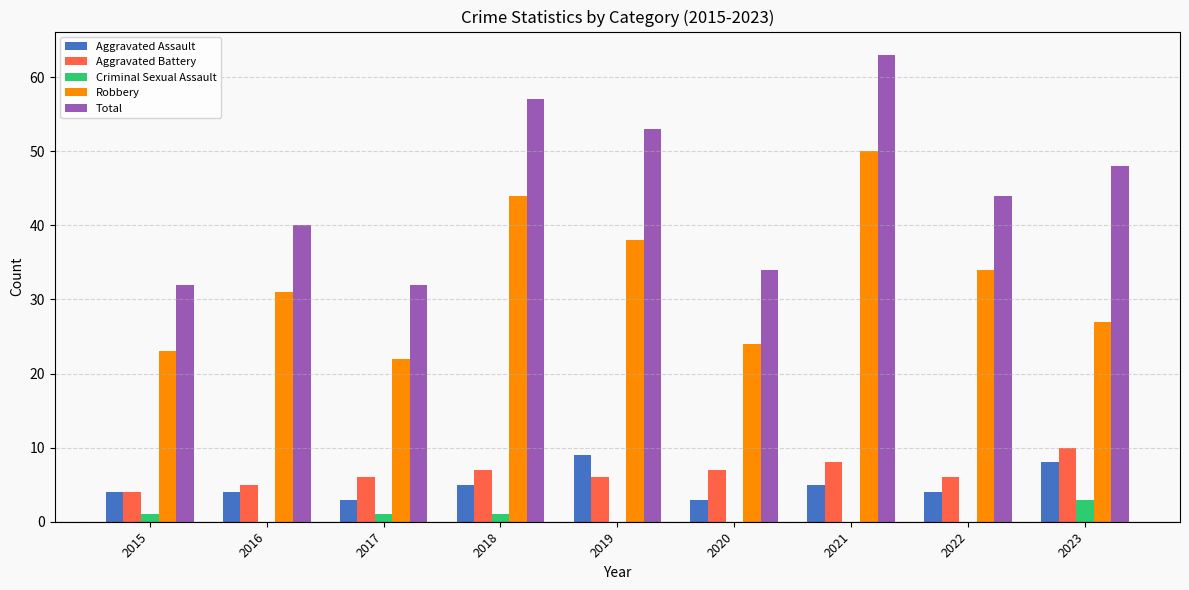

Which series changed the most between 2015 and 2021?

Total